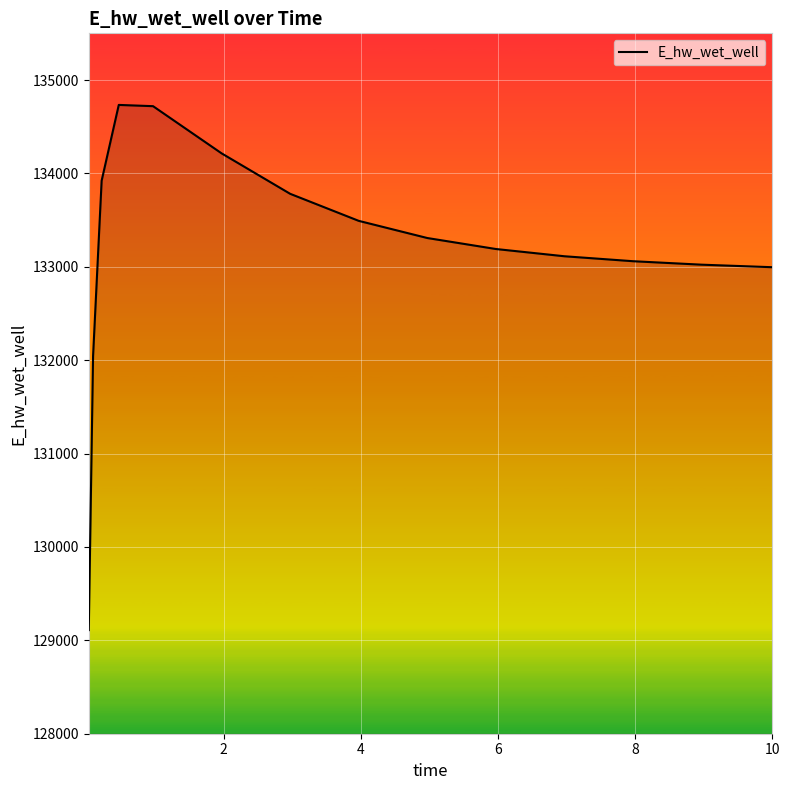

What is the difference between the maximum and minimum values?

5623.9